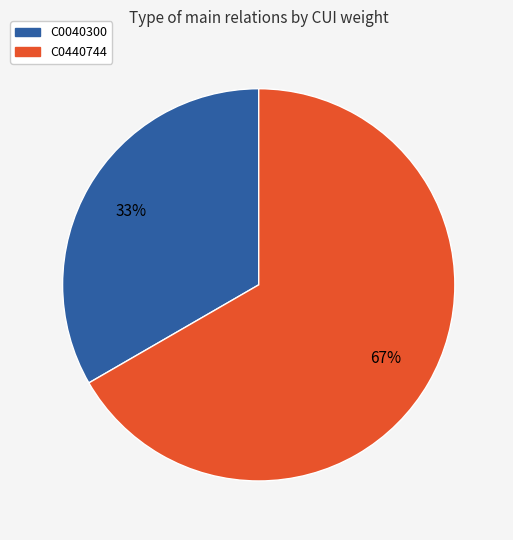

Which category has the smallest portion of the pie?

C0040300